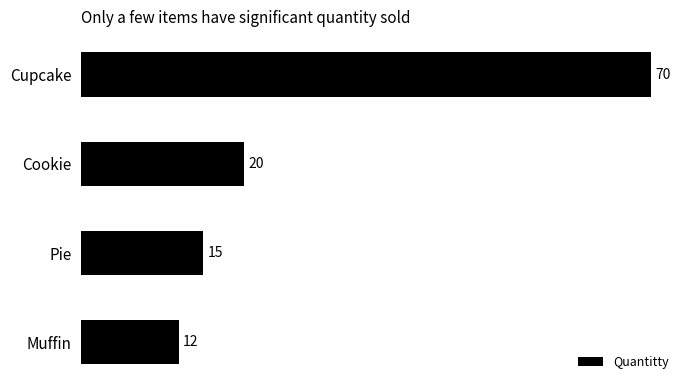

Reading top to bottom, transcribe all the data shown in this chart.

Cupcake=70	Cookie=20	Pie=15	Muffin=12